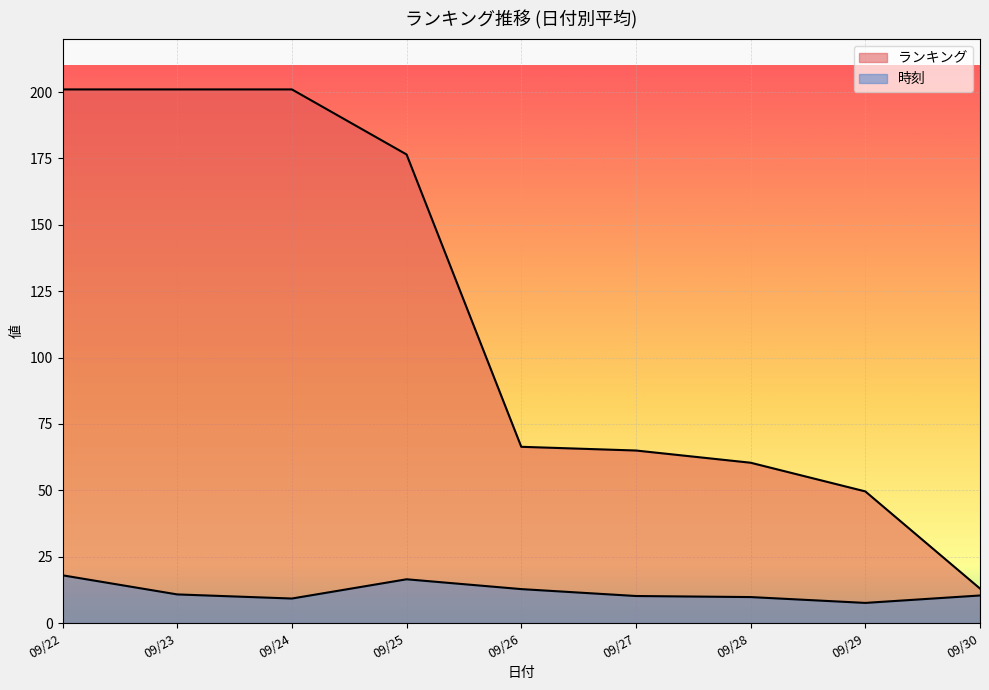

Does the chart display data point markers on the line(s)?

No